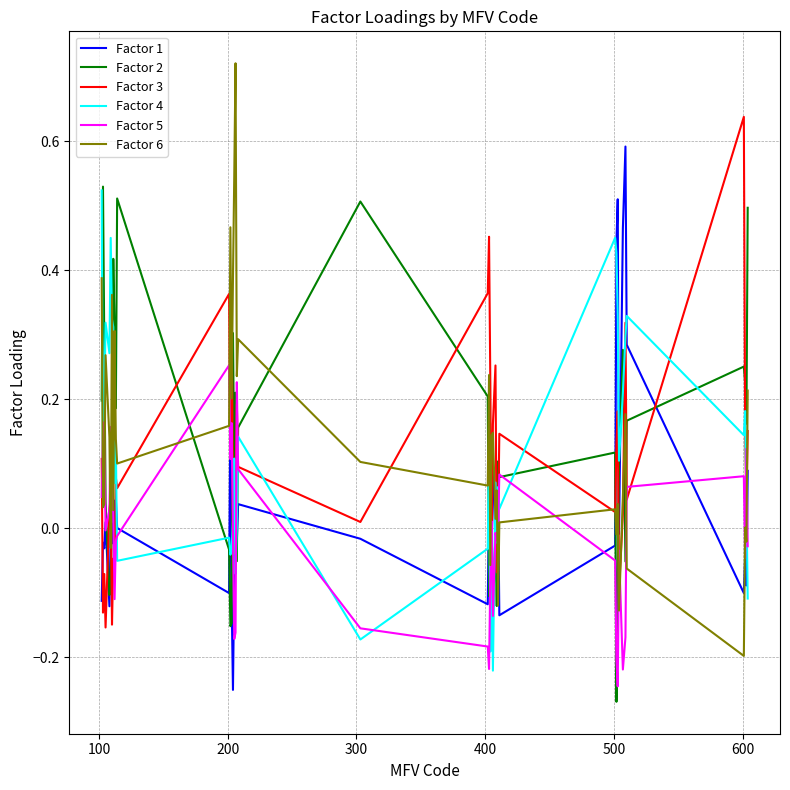

How many times do Factor 1 and Factor 4 cross each other?

17